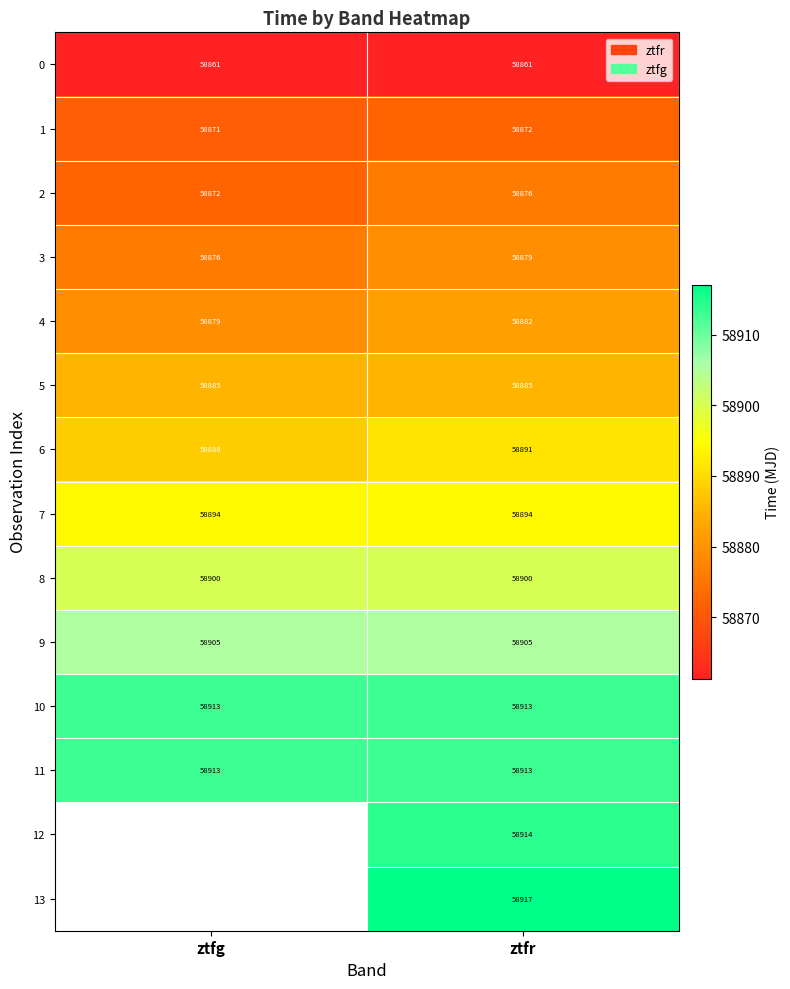

The 11 series shows 26429.1 at ztfg. True or false?

False